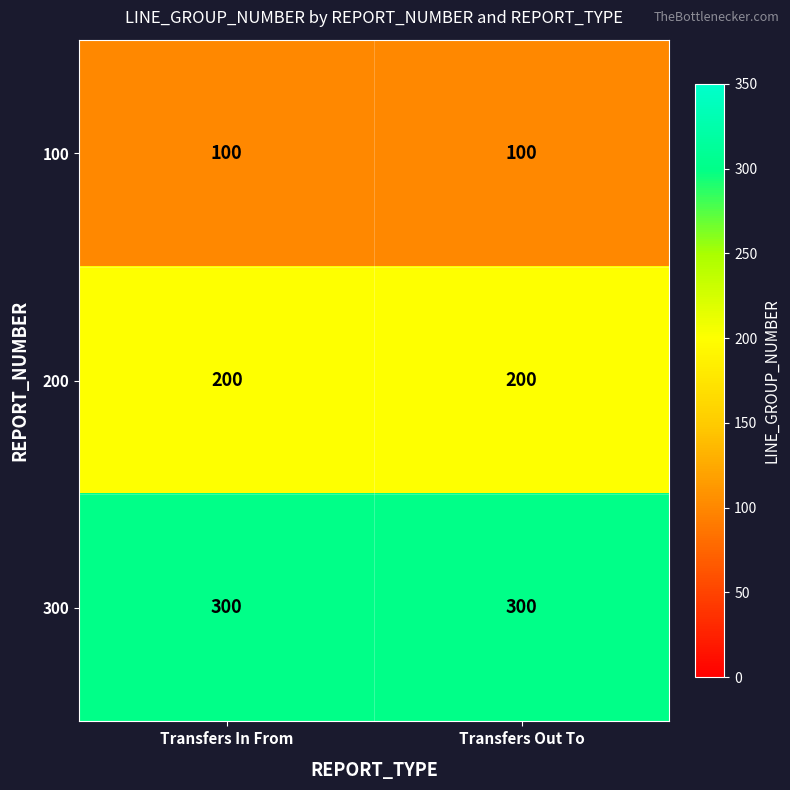

Reading right to left, list all the values displayed in this chart.

100: Transfers Out To=100	Transfers In From=100
200: Transfers Out To=200	Transfers In From=200
300: Transfers Out To=300	Transfers In From=300